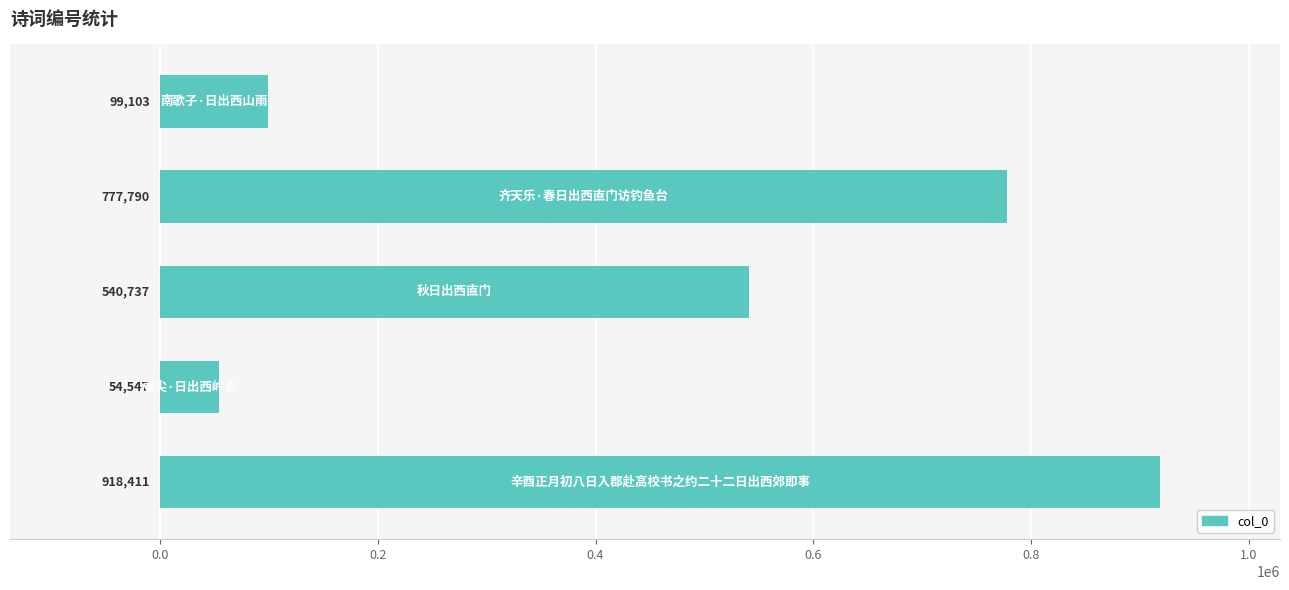

What is the maximum value shown in the chart?

918411